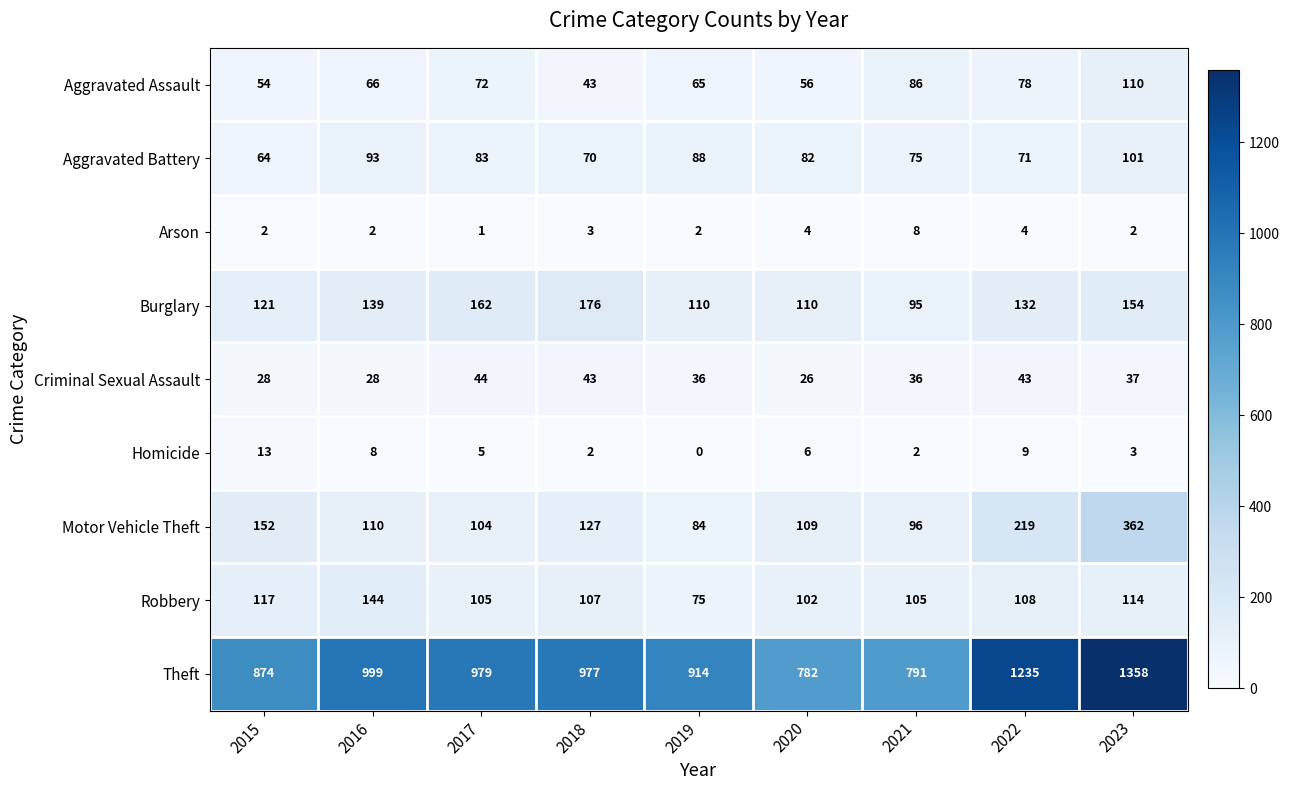

Which series changed the most between 2019 and 2022?

Theft